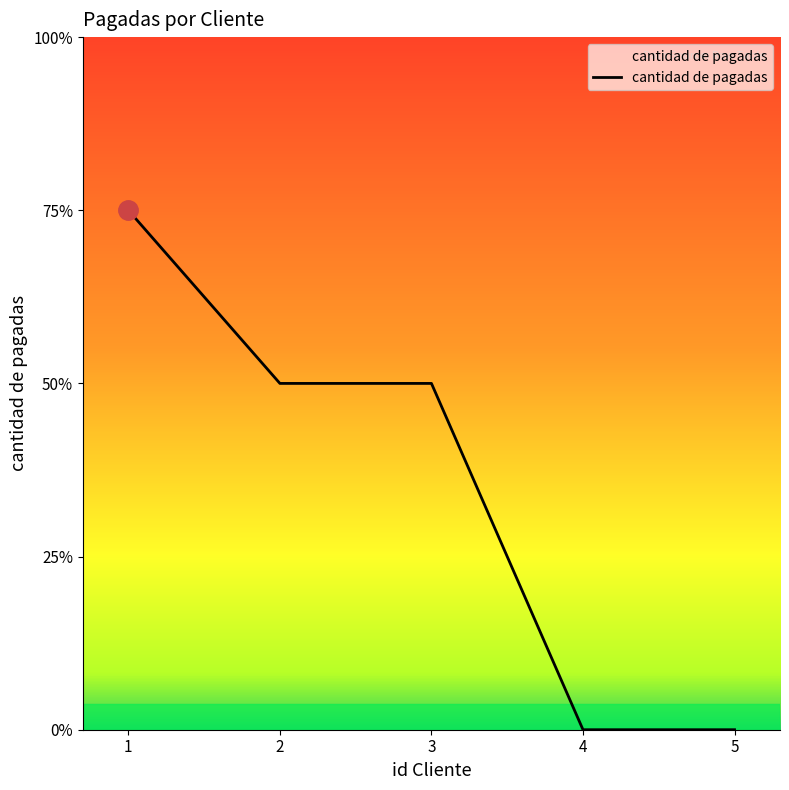

Does the chart display data point markers on the line(s)?

No